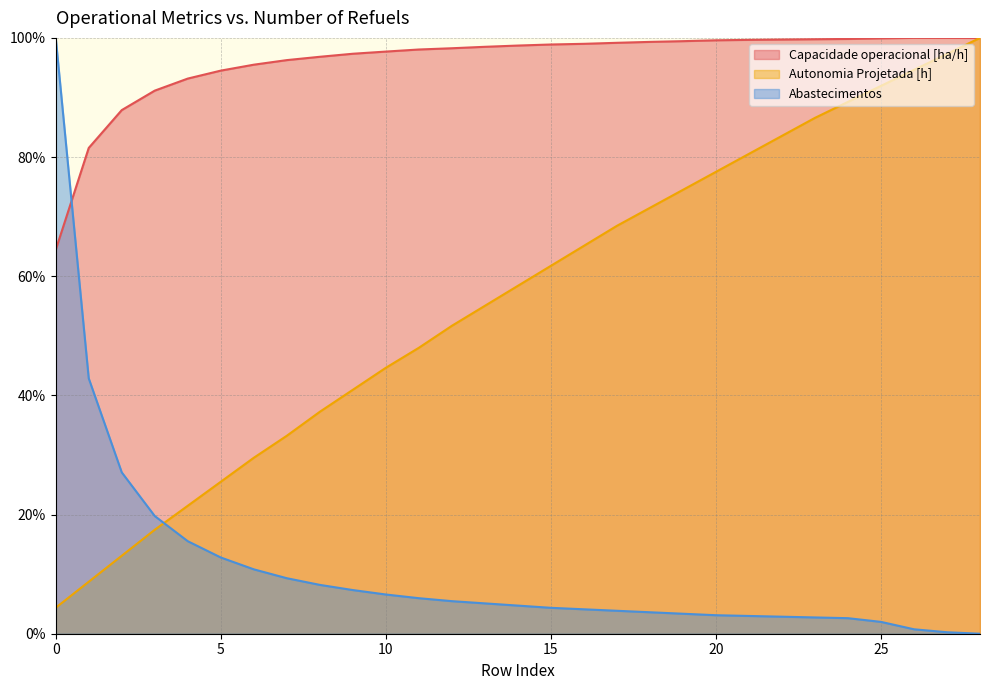

What is the greatest value displayed?

100.0